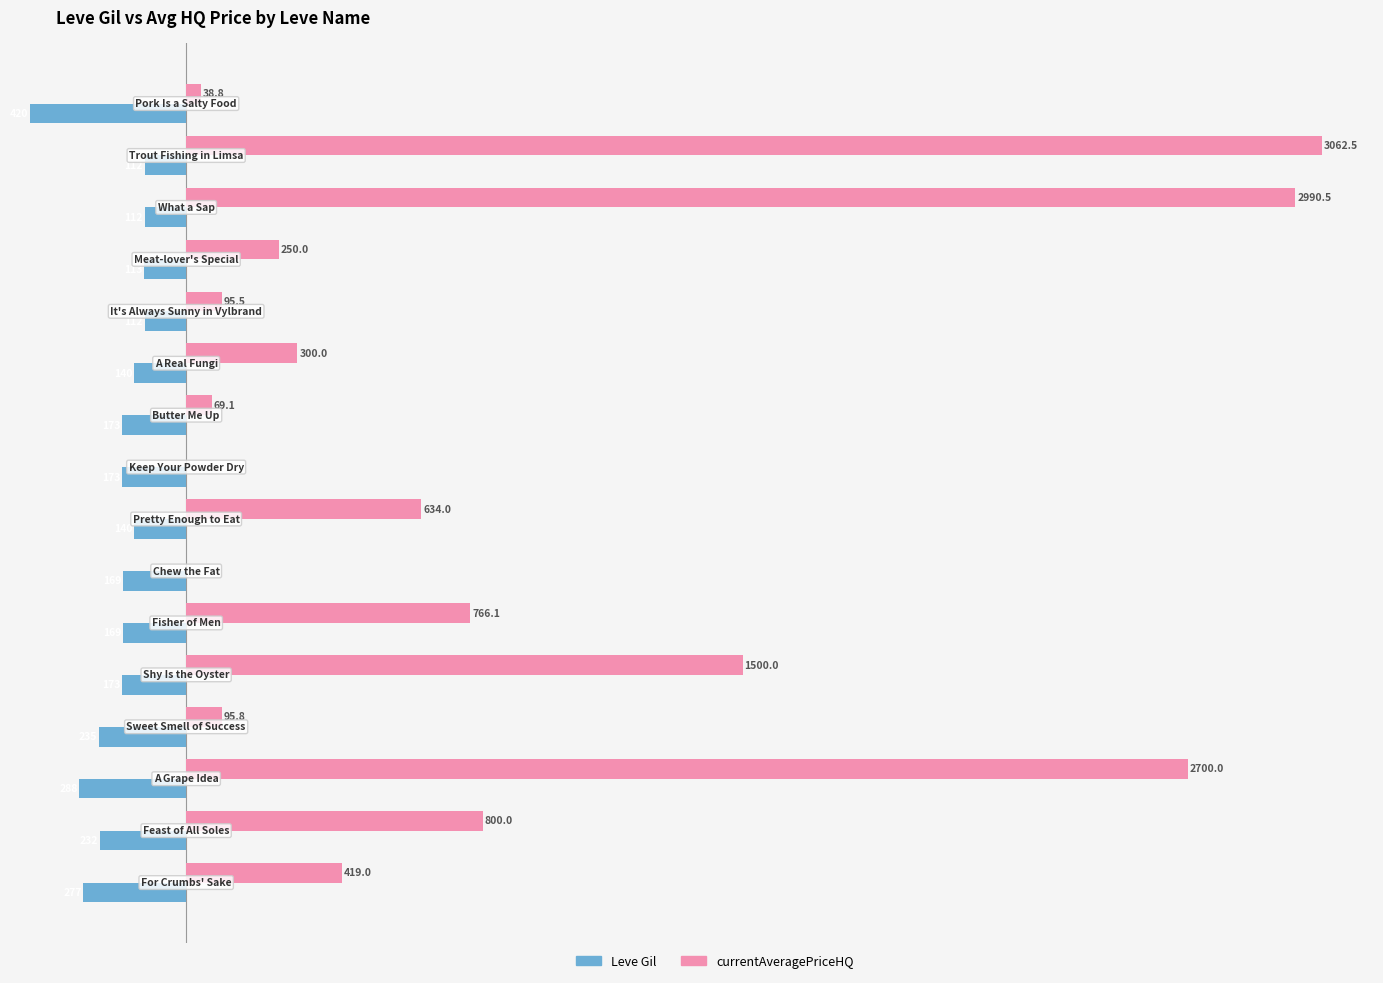

Which series has the widest spread of values?

currentAveragePriceHQ